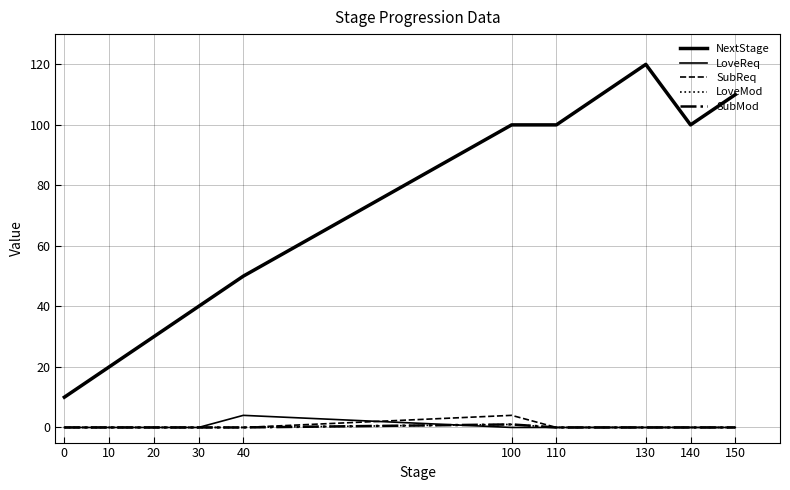

Does the chart display data point markers on the line(s)?

No